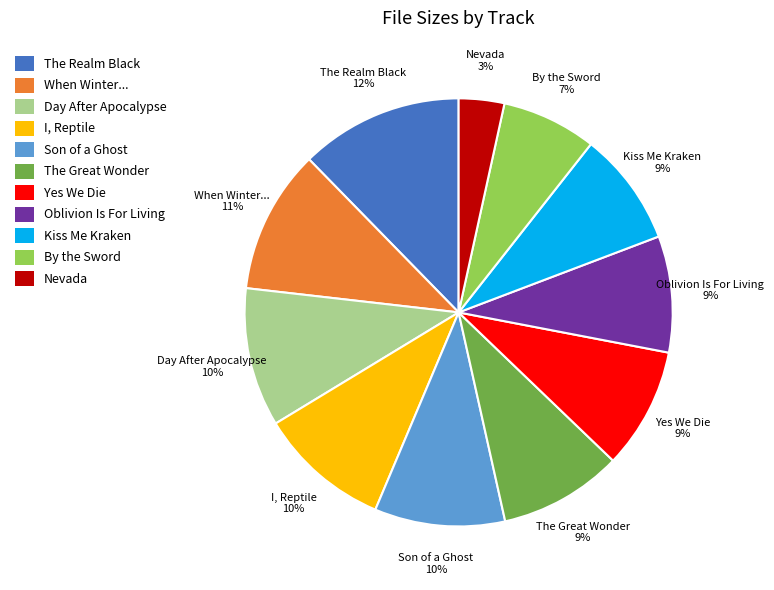

How many segments does this pie chart have?

11